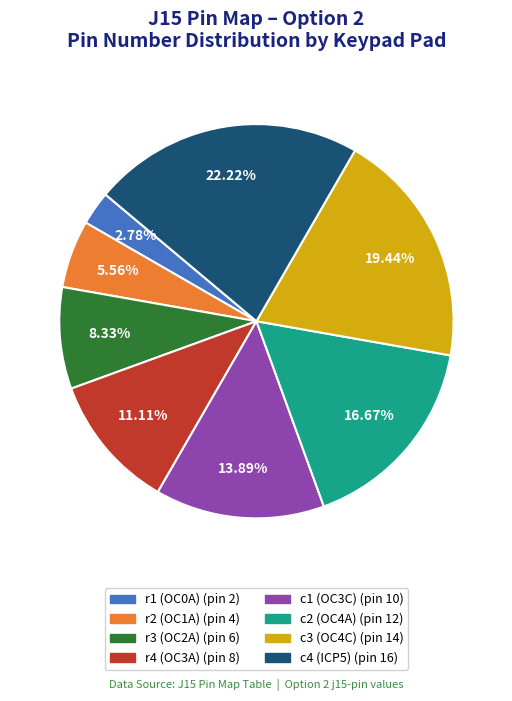

What portion of the pie excludes r1 (OC0A)?

97.2%